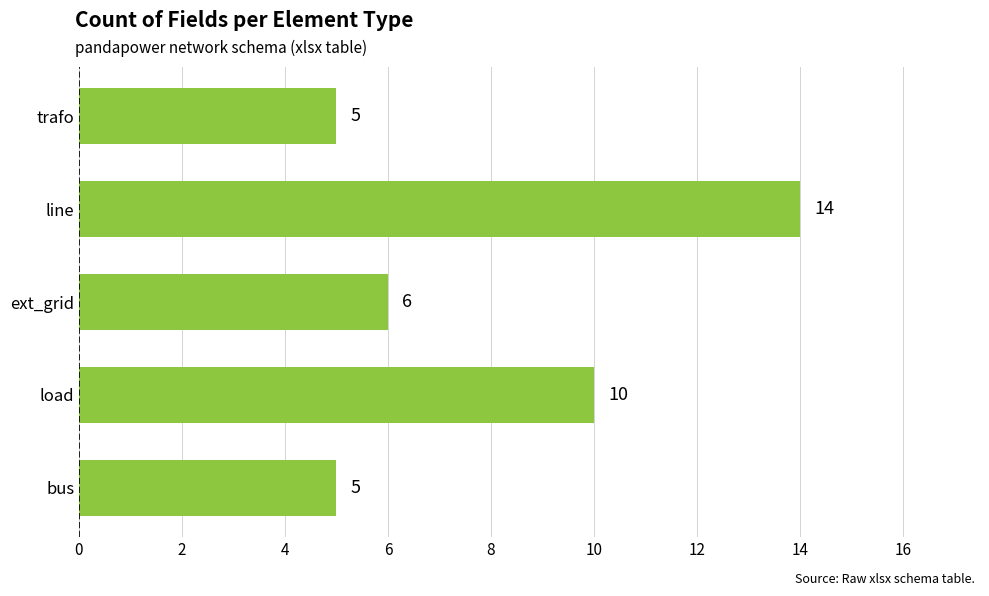

What is the sum of the values at load and ext_grid?

16